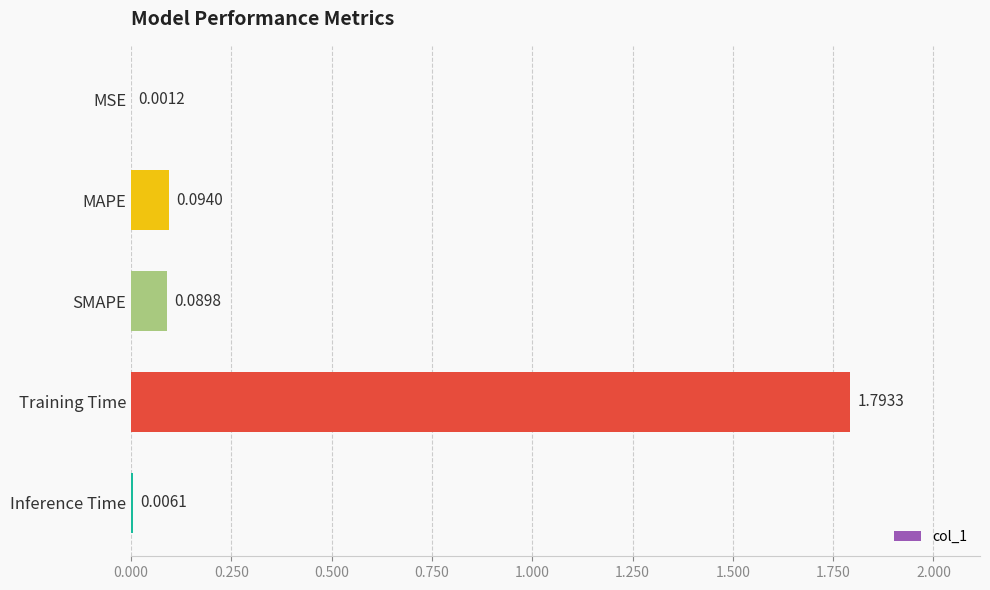

At which category does the chart reach its peak across all series?

Training Time